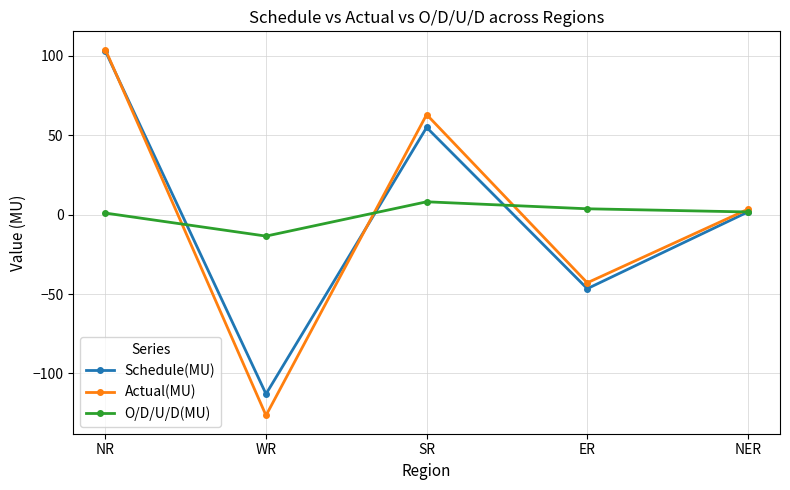

Is it true that Schedule(MU) equals -25.7 at WR?

False